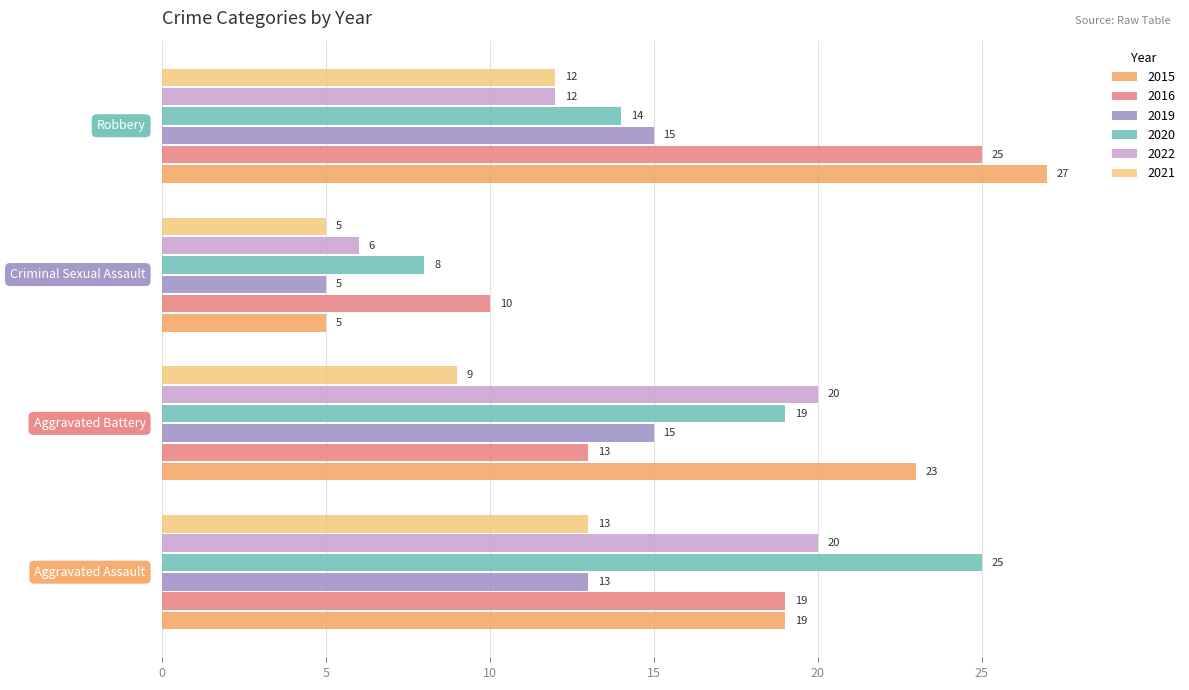

Which series has the largest range (max minus min)?

2015